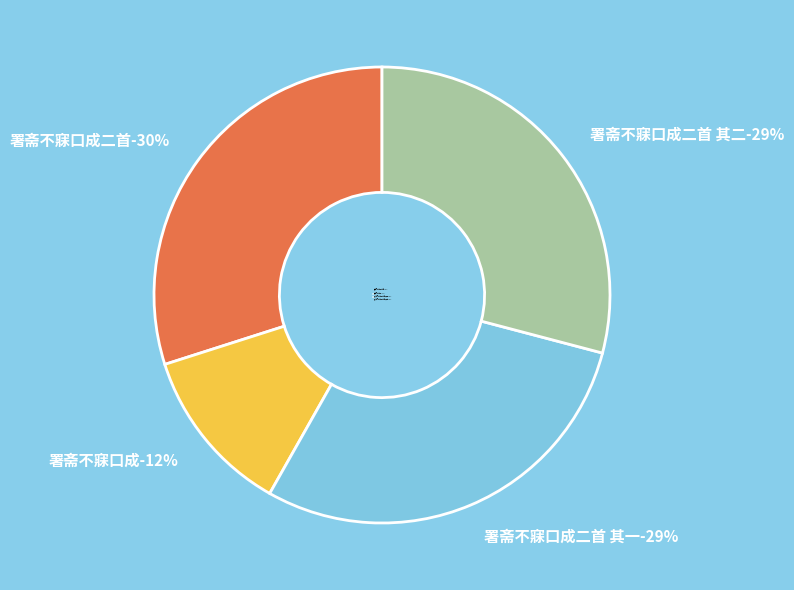

To the nearest percent, what portion does 署斋不寐口成二首 其二 represent?

29%